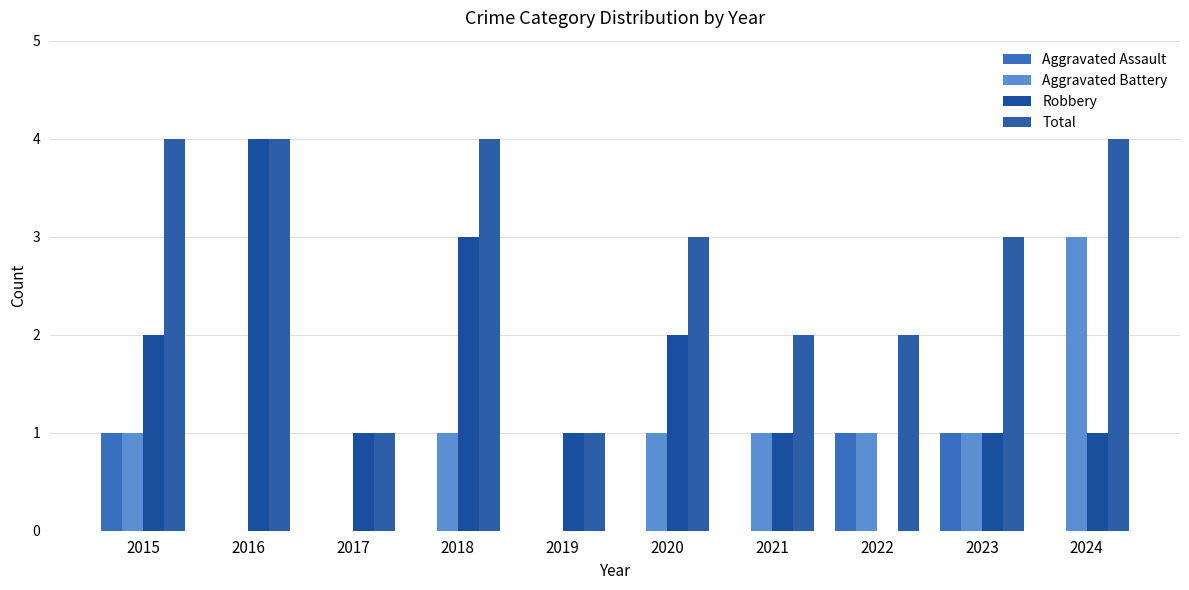

What is the spread (max minus min) of values at 2017?

1